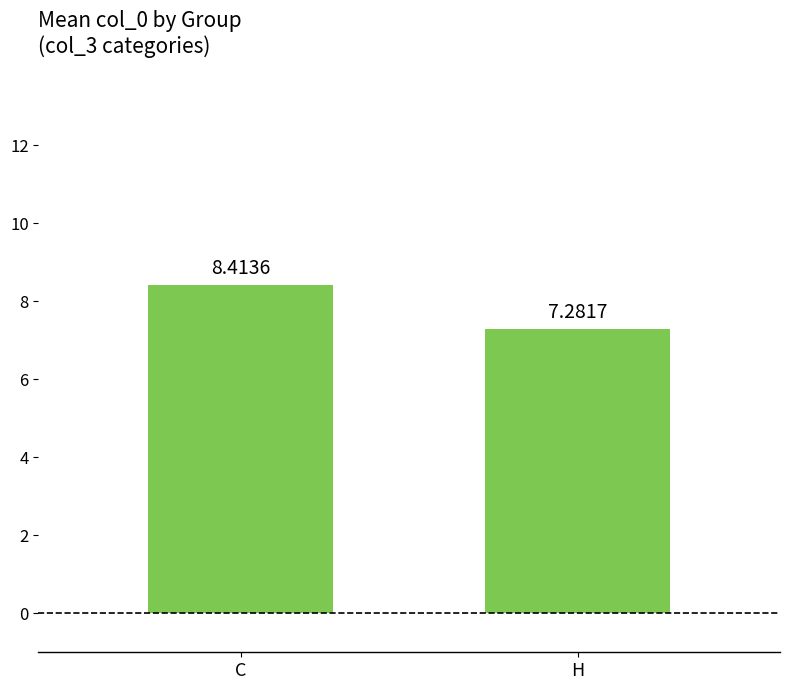

Is it true that the value at H is 10.1?

False